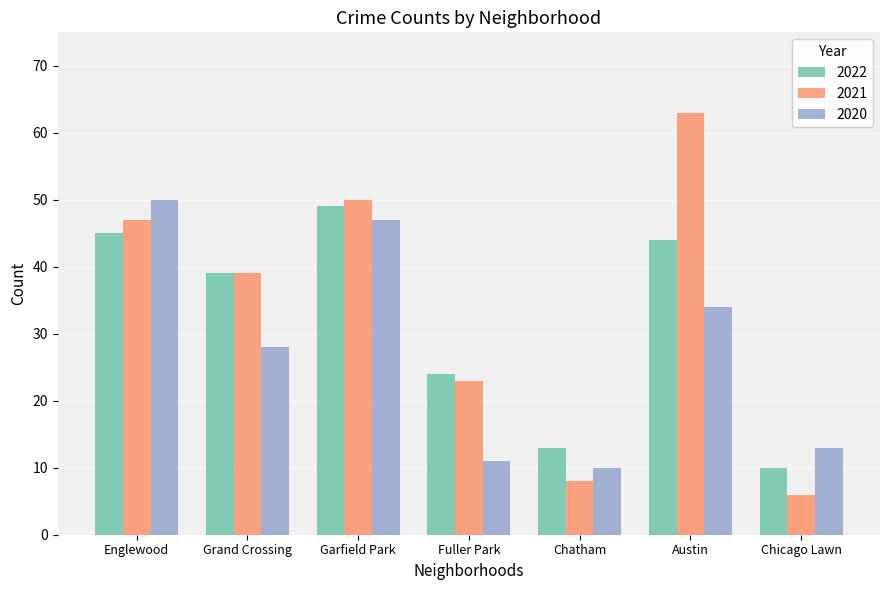

What is the label of the 7th bar from the left?

Chicago Lawn